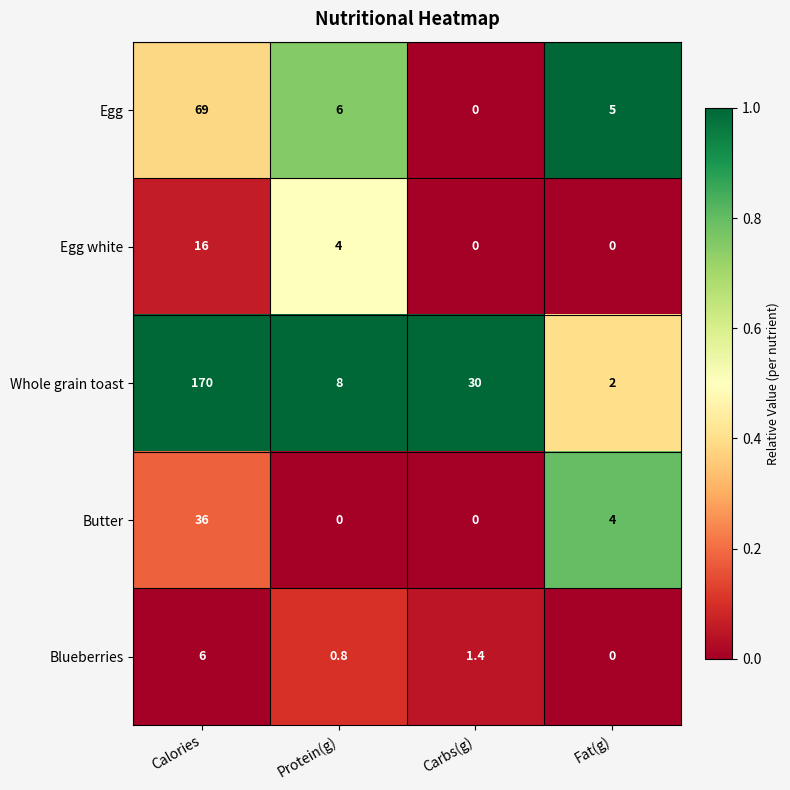

Between Carbs(g) and Fat(g), which series saw the biggest shift?

Whole grain toast